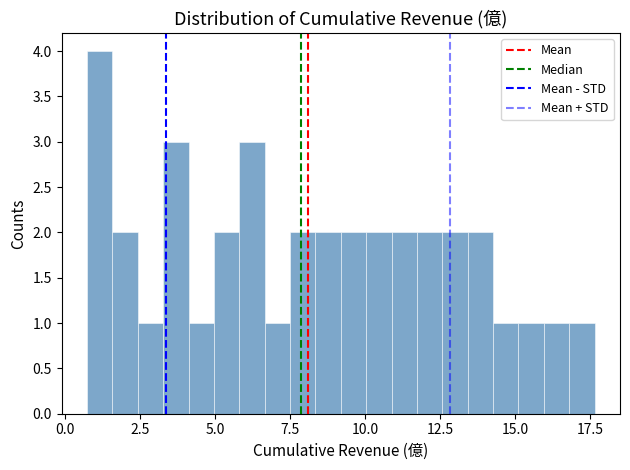

Around what value on the x-axis is the tallest bar? Give the approximate position of its centre, as read against the axis.

1.0